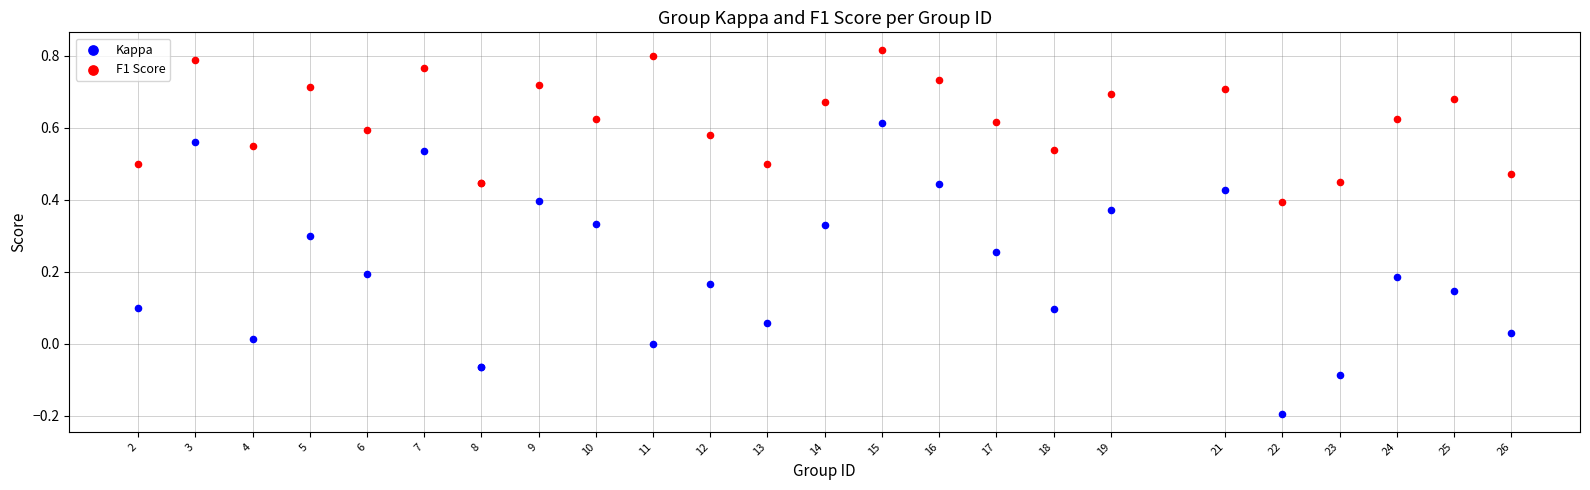

Which series contains the lowest Y value?

Kappa